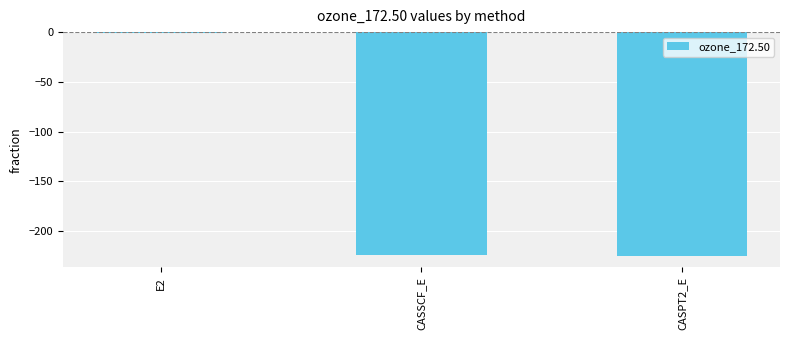

What value does the data have at CASSCF_E?

-224.5